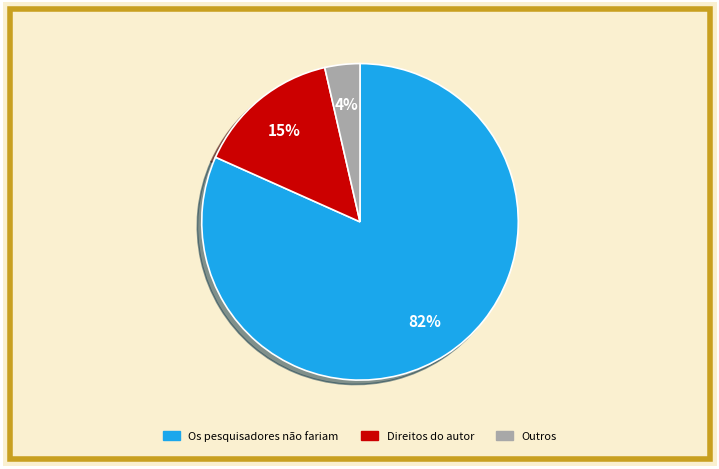

Which has a higher value, Outros or Direitos do autor?

Direitos do autor